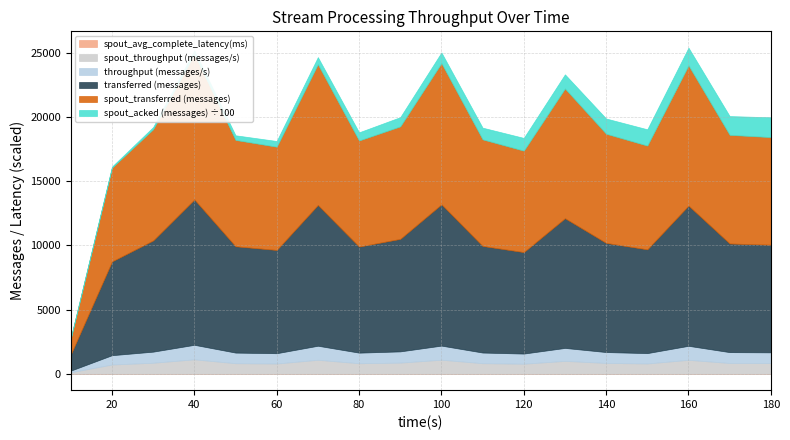

What is the smallest value displayed?

1.1